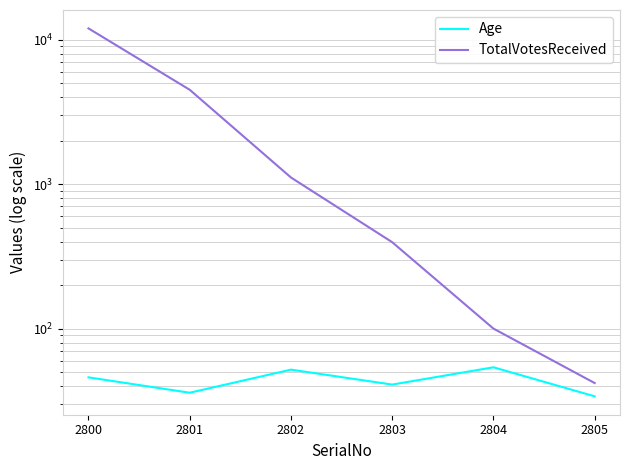

Rank the series by their average value, from lowest to highest.

Age, TotalVotesReceived